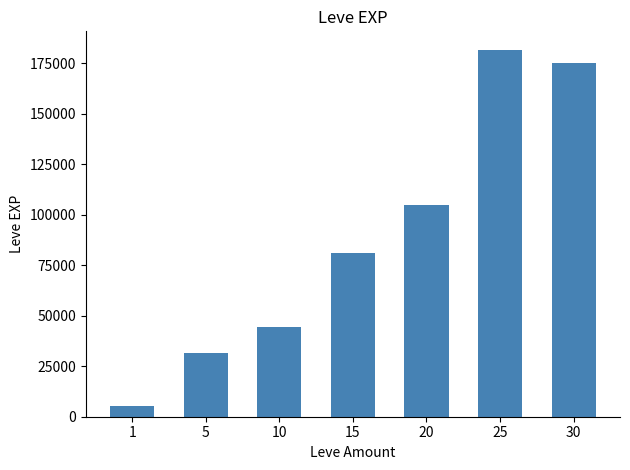

What is the ratio of the value at 20 to the value at 30?

0.6